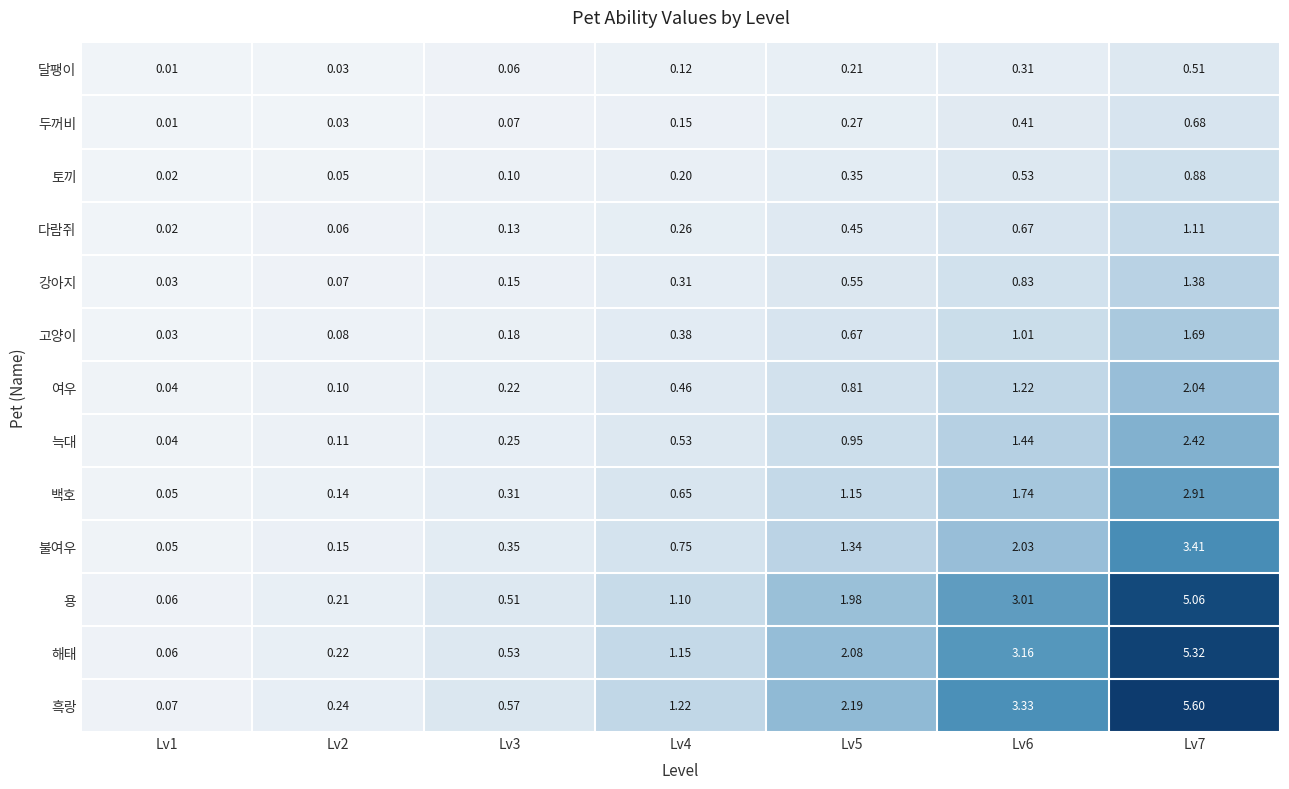

List the series in order of their peak value, lowest first.

달팽이, 두꺼비, 토끼, 다람쥐, 강아지, 고양이, 여우, 늑대, 백호, 불여우, 용, 해태, 흑랑